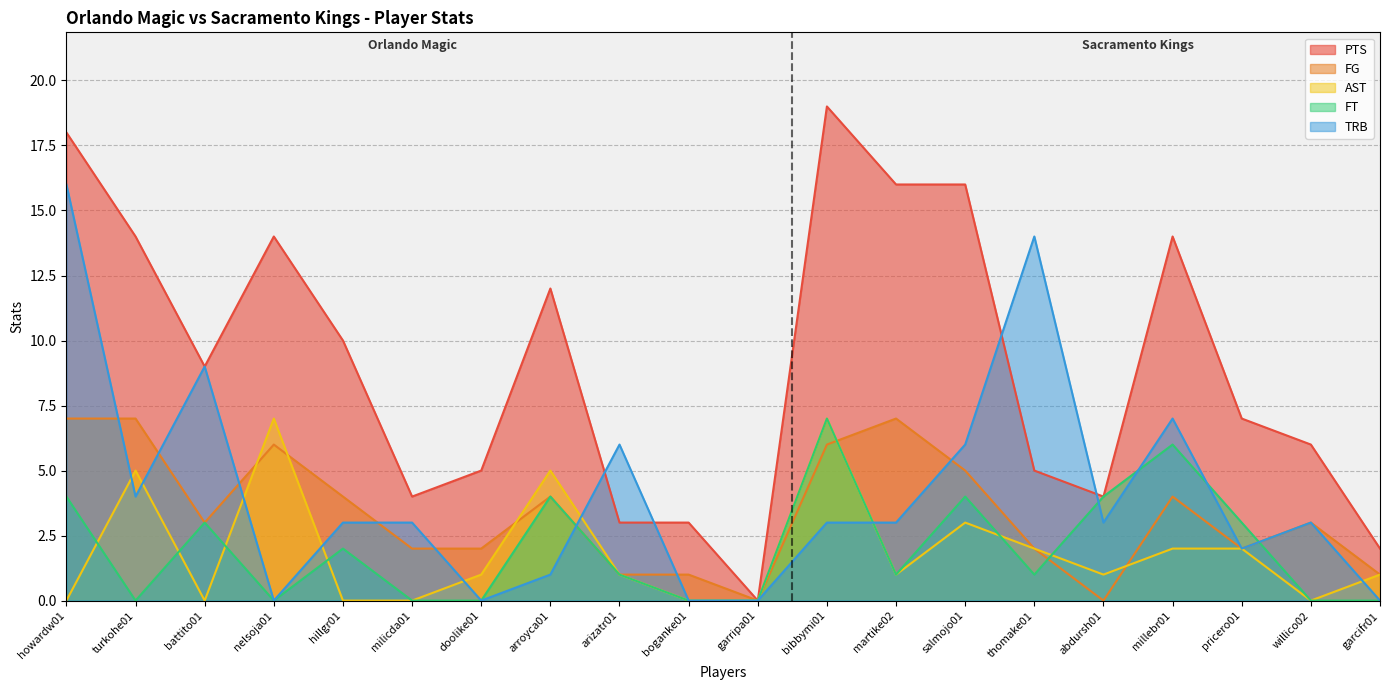

At which label does FG reach its minimum?

garripa01